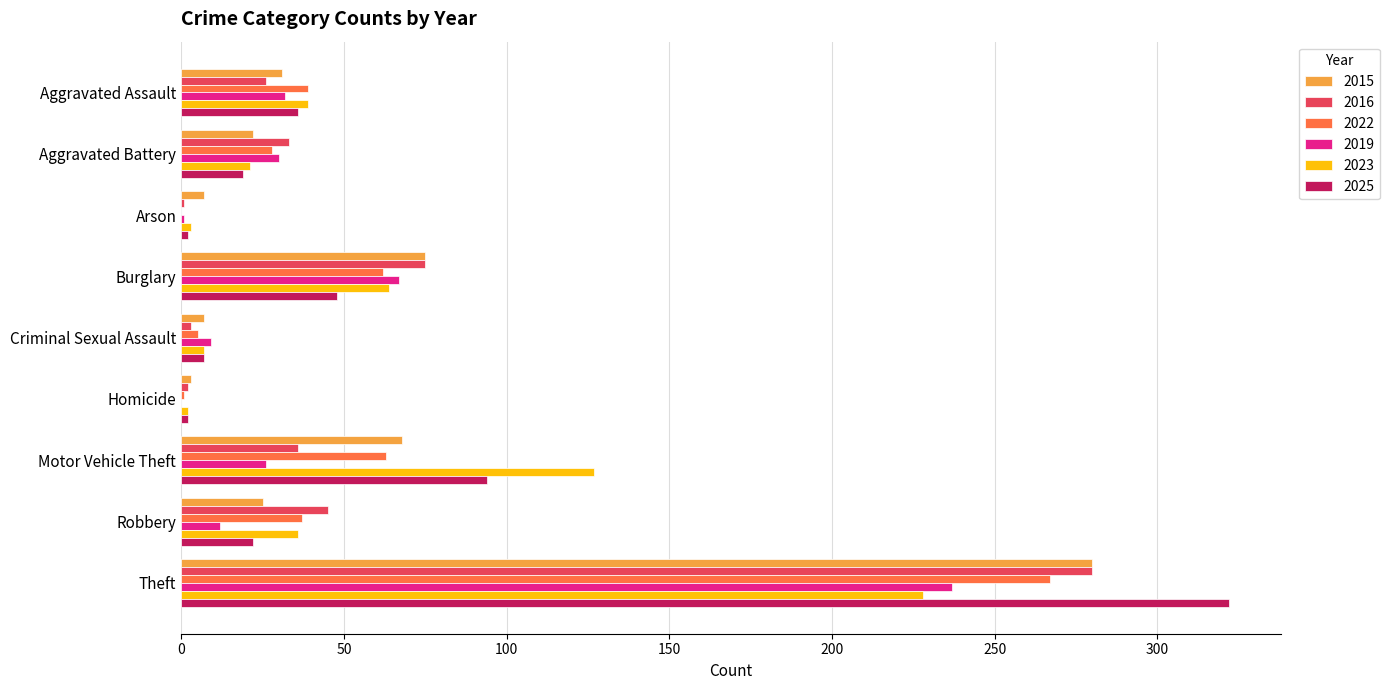

True or false: 2025 has a value of 7 at Criminal Sexual Assault.

True